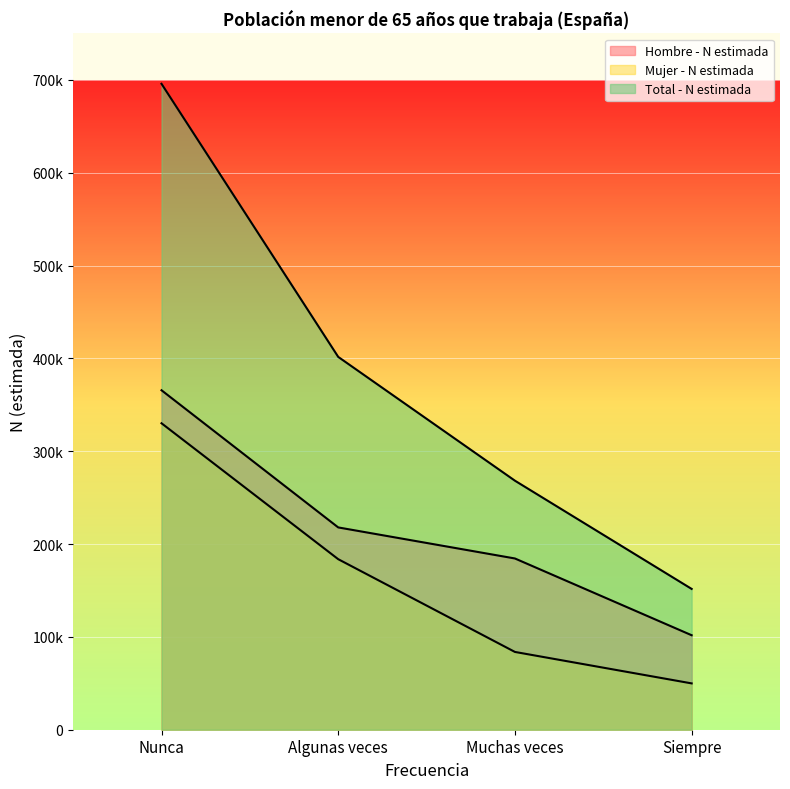

How many values in the Total - N estimada series exceed 401592?

1